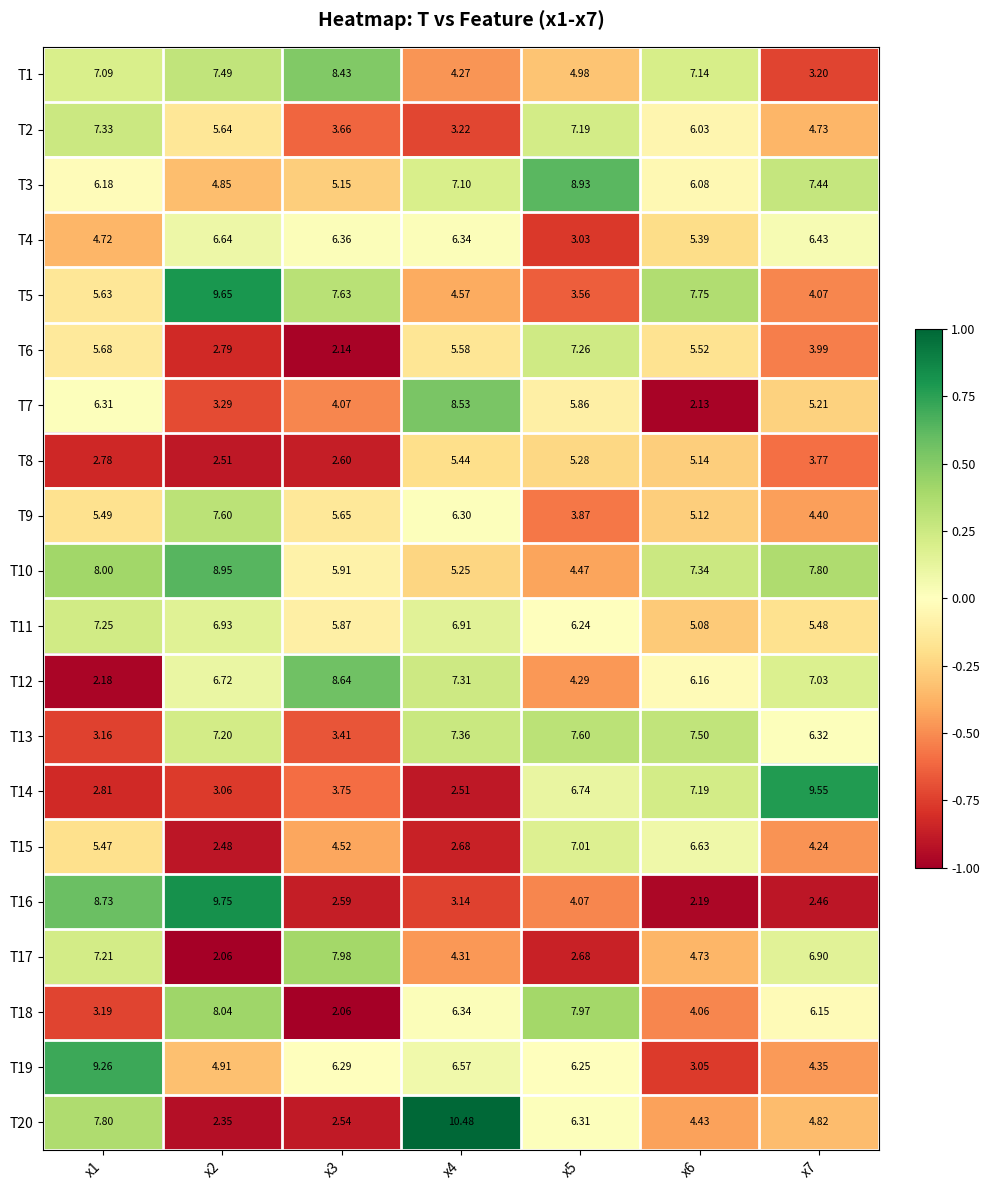

How many values in the T14 series exceed 3?

5